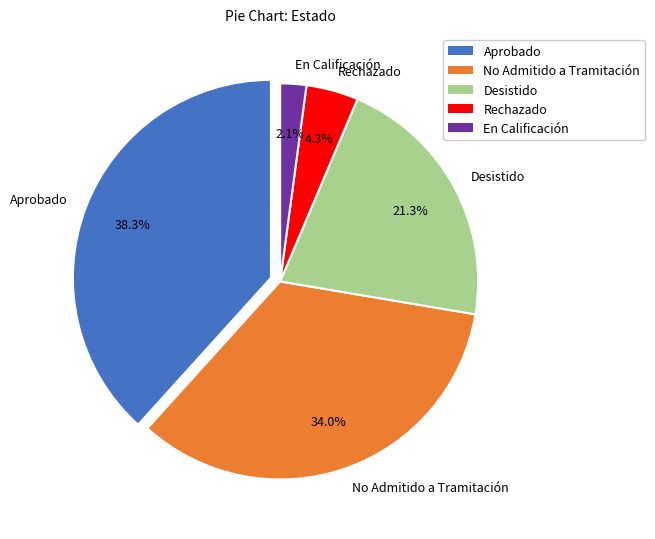

Between Rechazado and En Calificación, which is larger?

Rechazado